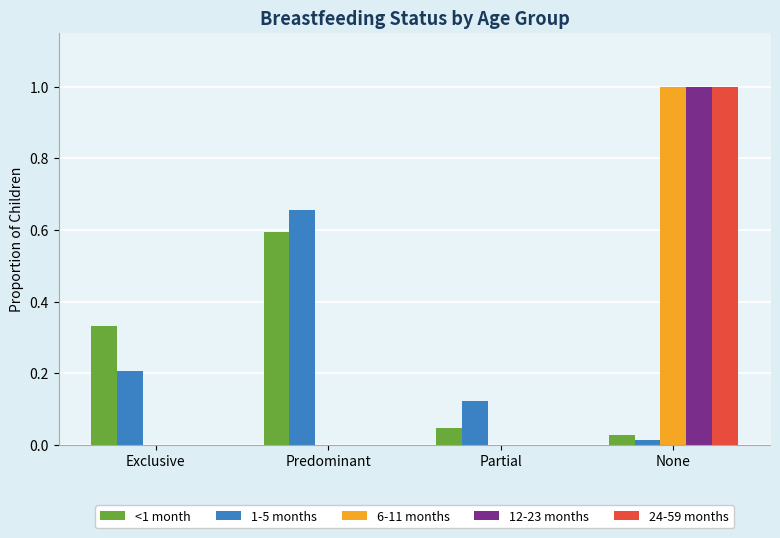

How many groups of bars are there?

4